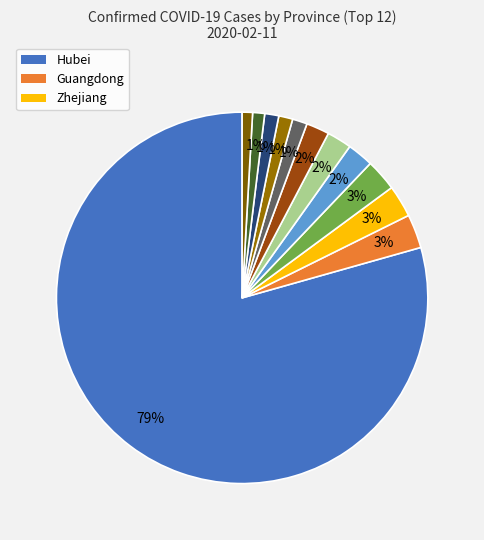

Count the number of slices in the pie.

12